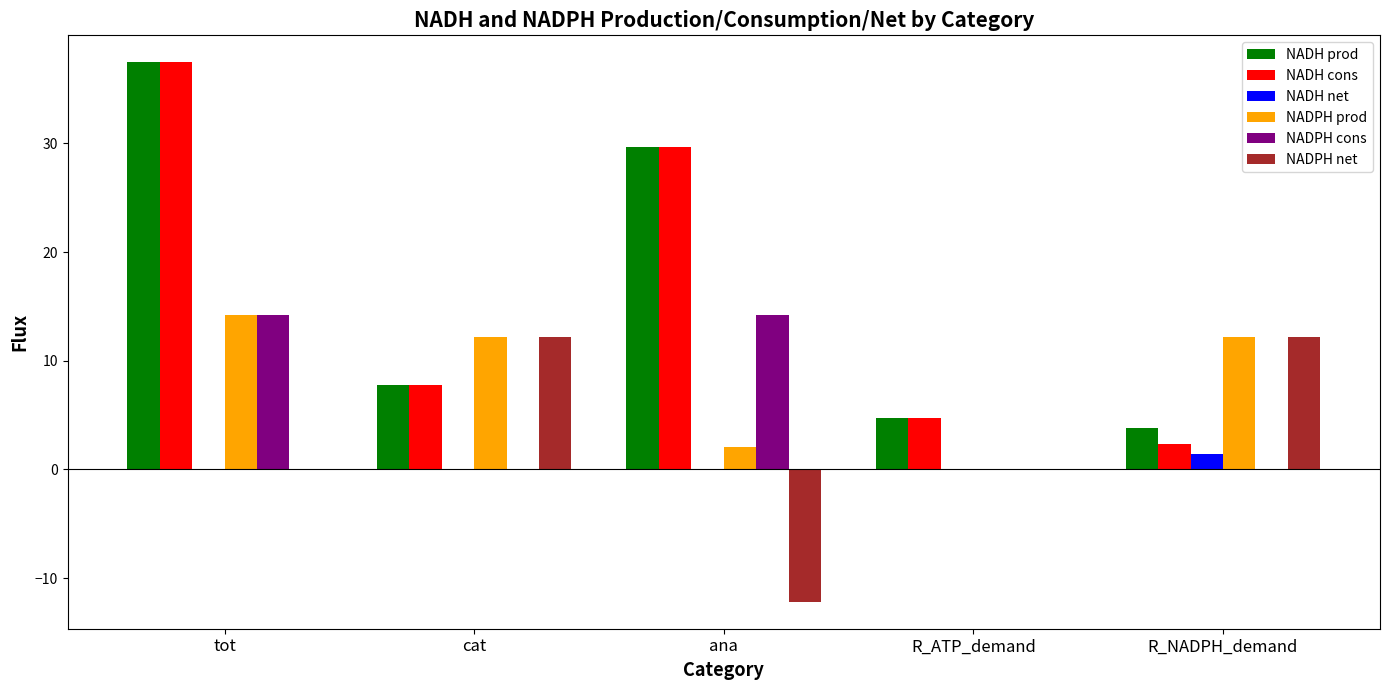

How many groups of bars are there?

5